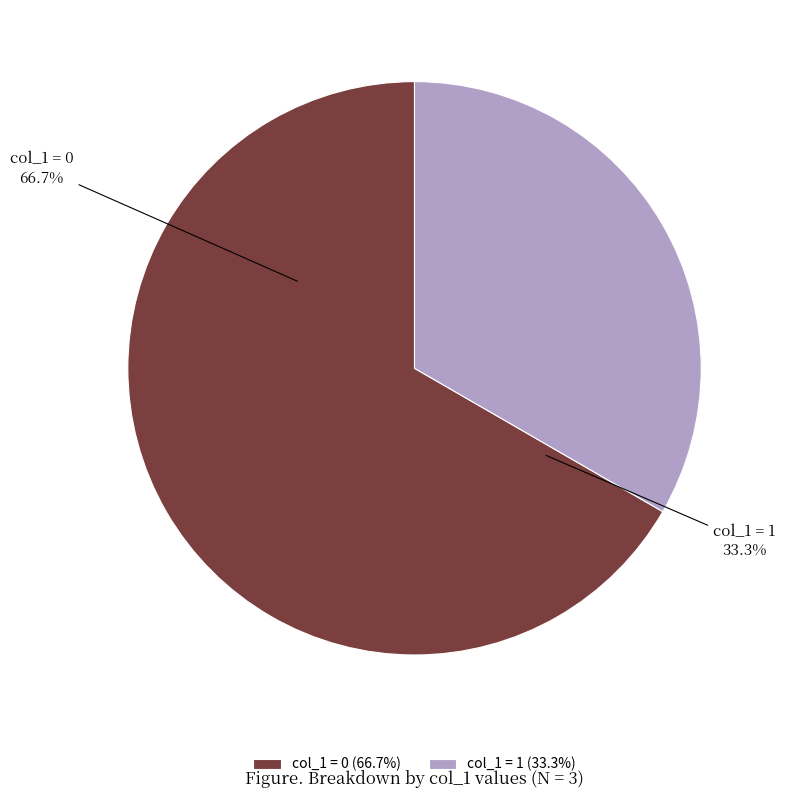

Combined, do 1405621885 and 1410207293 account for over 50%?

Yes